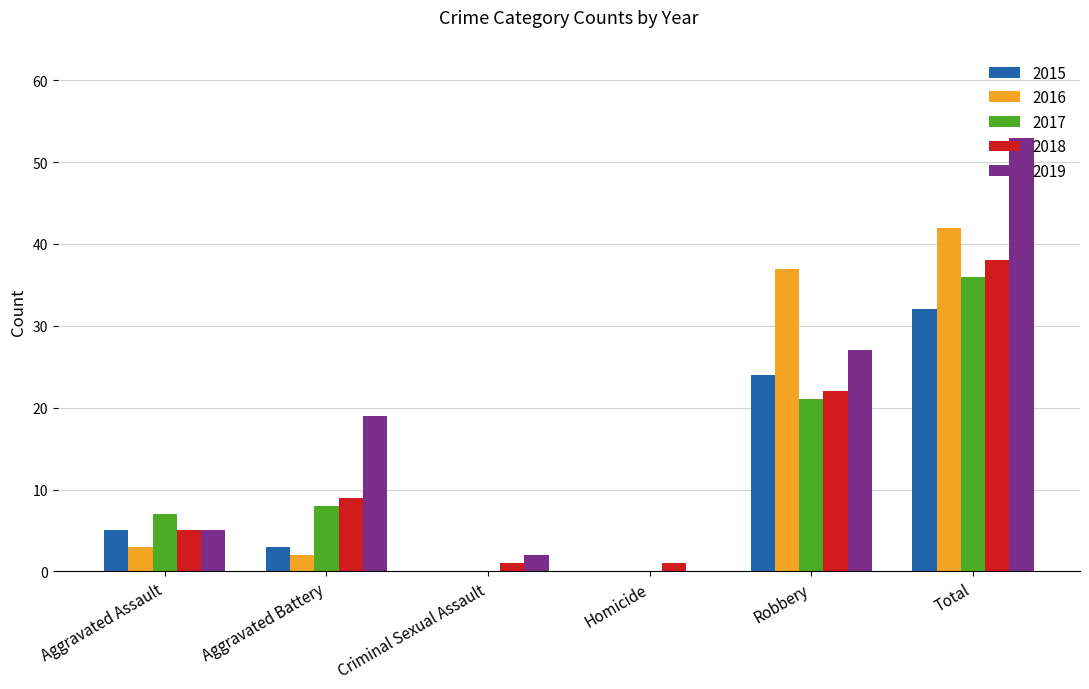

What is the sum of all 2016 values?

84